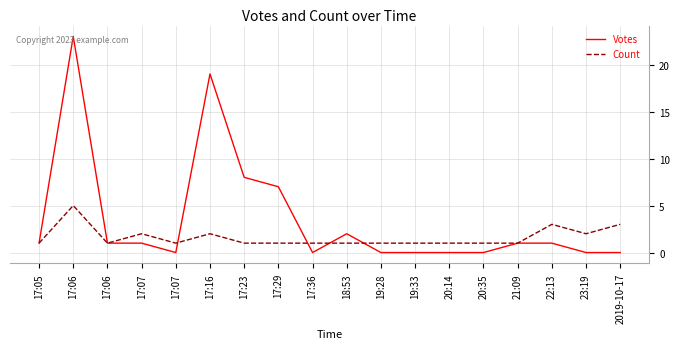

Does the chart display data point markers on the line(s)?

No